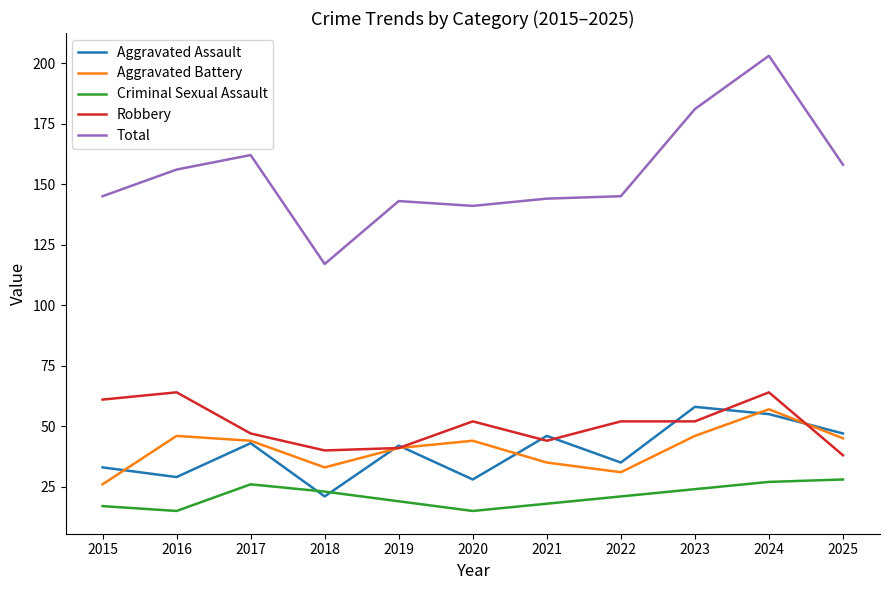

Which label corresponds to the largest value in the chart?

2024